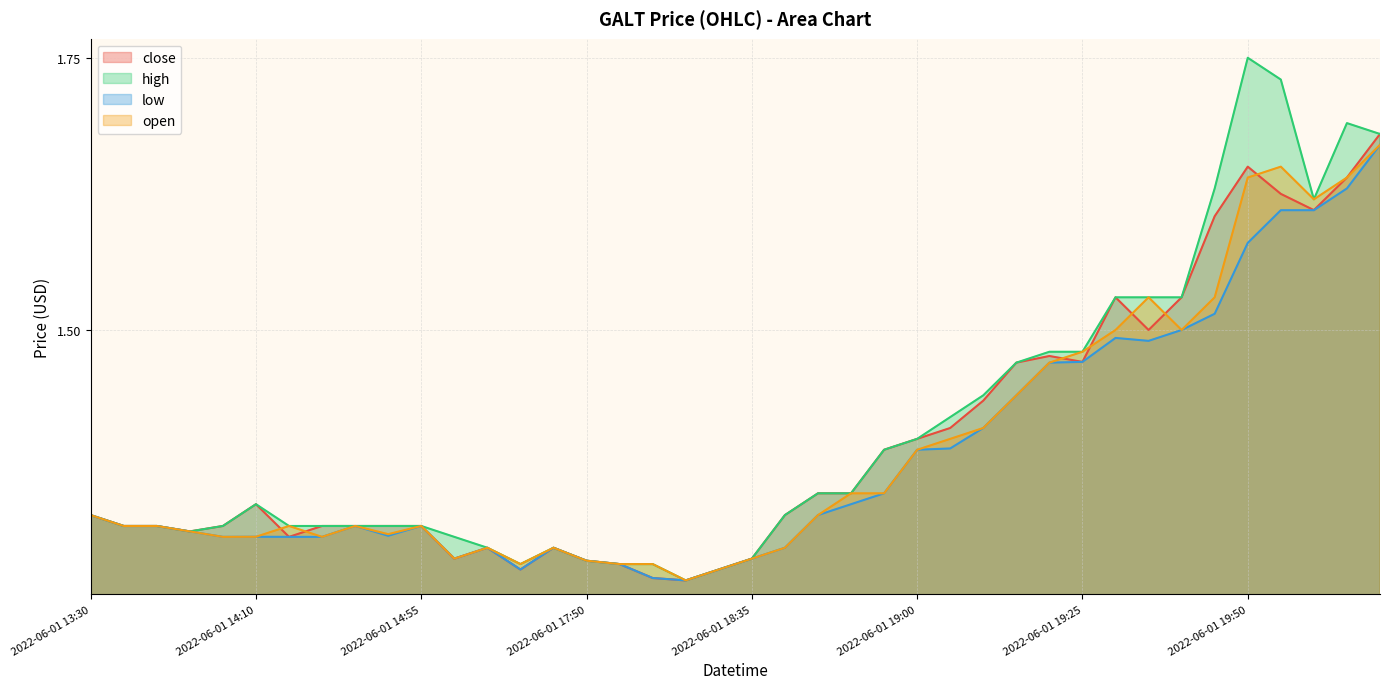

Which series has the largest range (max minus min)?

high